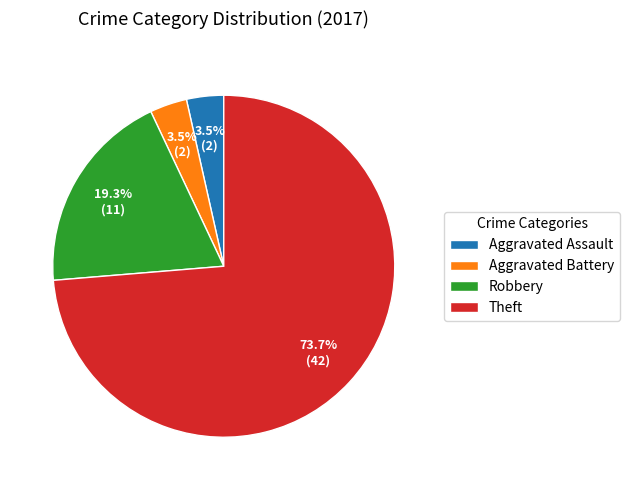

To the nearest percent, what is the average slice percentage?

25%